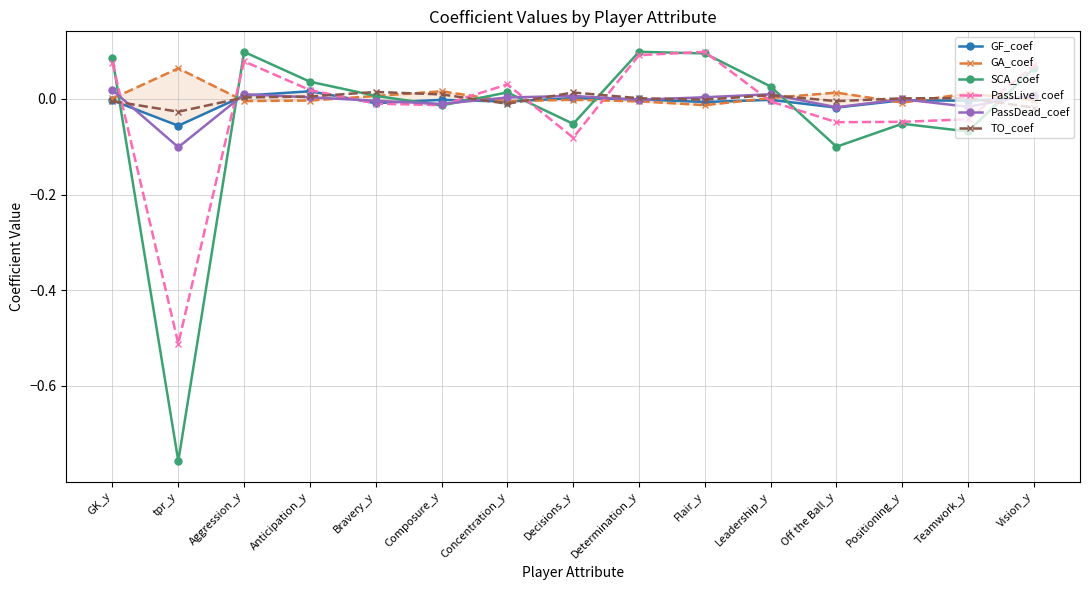

Reading right to left, what are all the values shown in this chart?

GF_coef: 0.0	-0.0	-0.0	-0.0	-0.0	-0.0	-0.0	0.0	-0.0	-0.0	-0.0	0.0	0.0	-0.1	-0.0
GA_coef: -0.0	0.0	-0.0	0.0	0.0	-0.0	-0.0	-0.0	-0.0	0.0	0.0	-0.0	-0.0	0.1	0.0
SCA_coef: 0.1	-0.1	-0.1	-0.1	0.0	0.1	0.1	-0.1	0.0	-0.0	0.0	0.0	0.1	-0.8	0.1
PassLive_coef: 0.1	-0.0	-0.0	-0.0	-0.0	0.1	0.1	-0.1	0.0	-0.0	-0.0	0.0	0.1	-0.5	0.1
PassDead_coef: 0.0	-0.0	-0.0	-0.0	0.0	0.0	-0.0	0.0	0.0	-0.0	-0.0	0.0	0.0	-0.1	0.0
TO_coef: -0.0	0.0	0.0	-0.0	0.0	-0.0	0.0	0.0	-0.0	0.0	0.0	0.0	0.0	-0.0	-0.0